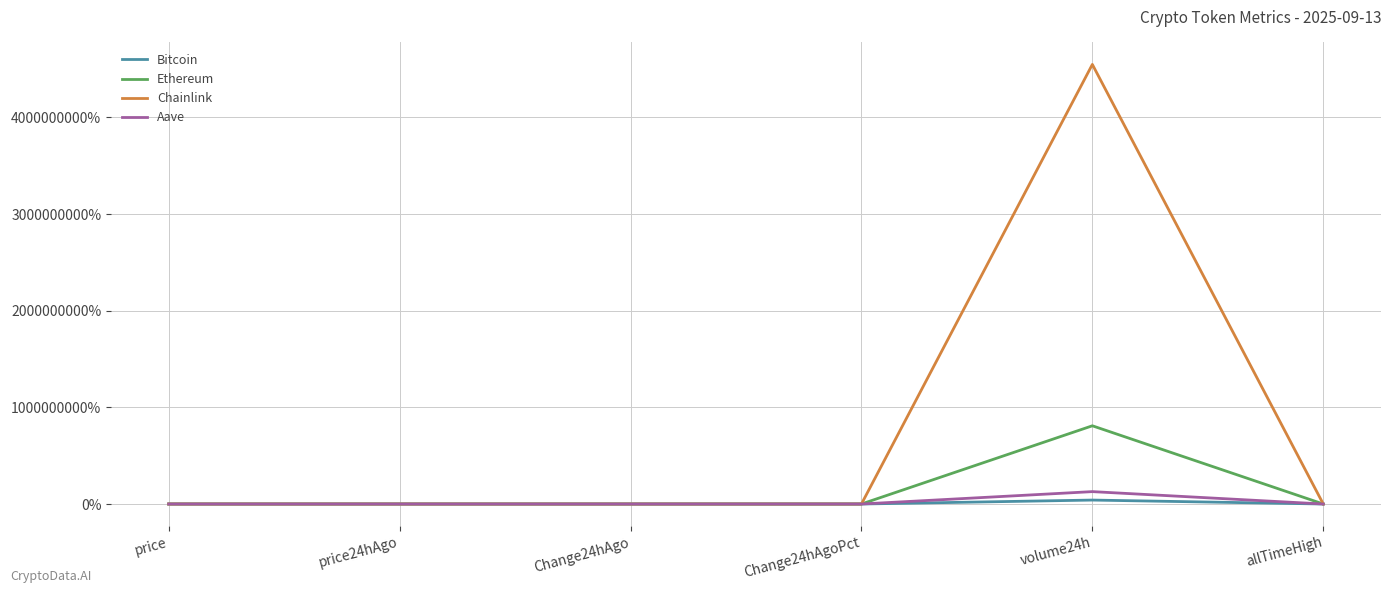

What is the highest value of the Ethereum series?

809502575.4